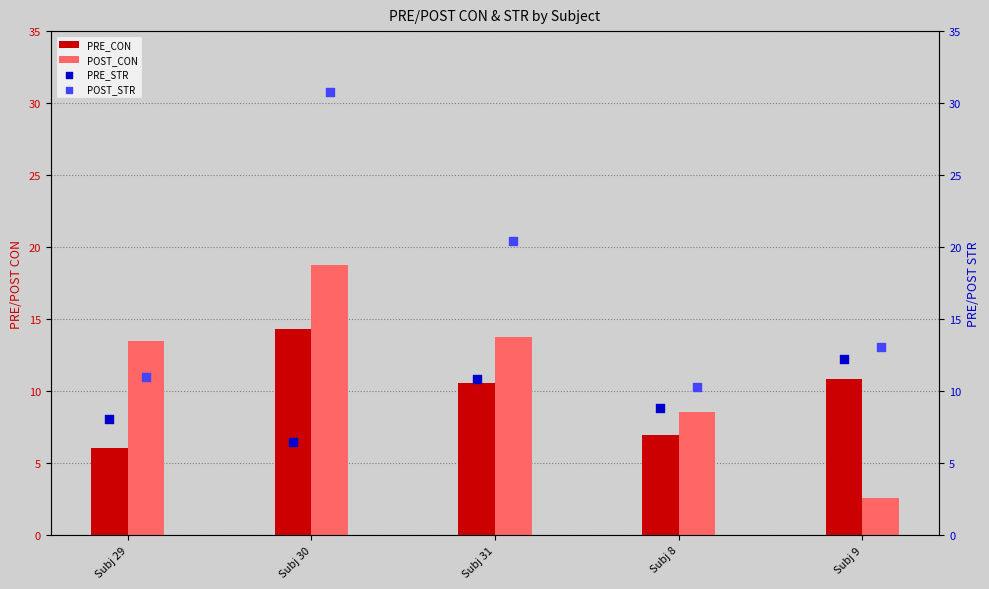

What are all the series names shown in the legend?

PRE_CON, POST_CON, PRE_STR, POST_STR